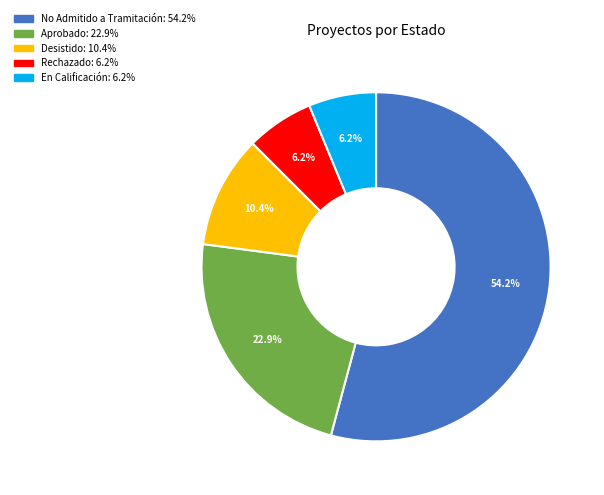

To the nearest percent, what is the average slice percentage?

20%